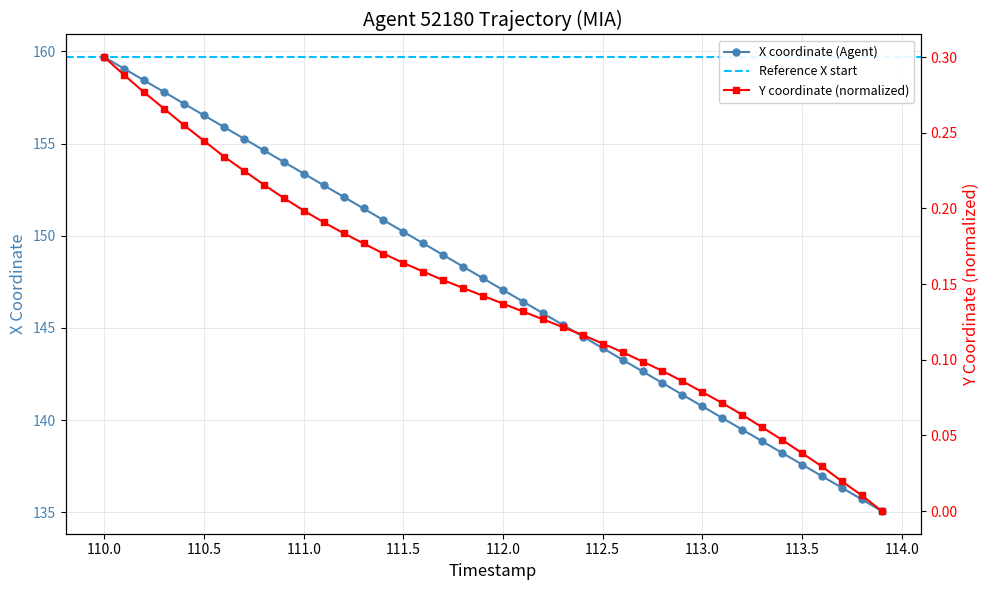

Reading left to right, list all the values displayed in this chart.

X: 159.7	159.1	158.4	157.8	157.2	156.5	155.9	155.3	154.6	154.0	153.4	152.7	152.1	151.5	150.8	150.2	149.6	149.0	148.3	147.7	147.1	146.4	145.8	145.2	144.5	143.9	143.3	142.6	142.0	141.4	140.7	140.1	139.5	138.9	138.2	137.6	137.0	136.3	135.7	135.1
Y: 0.3	0.3	0.3	0.3	0.3	0.2	0.2	0.2	0.2	0.2	0.2	0.2	0.2	0.2	0.2	0.2	0.2	0.2	0.1	0.1	0.1	0.1	0.1	0.1	0.1	0.1	0.1	0.1	0.1	0.1	0.1	0.1	0.1	0.1	0.0	0.0	0.0	0.0	0.0	0.0